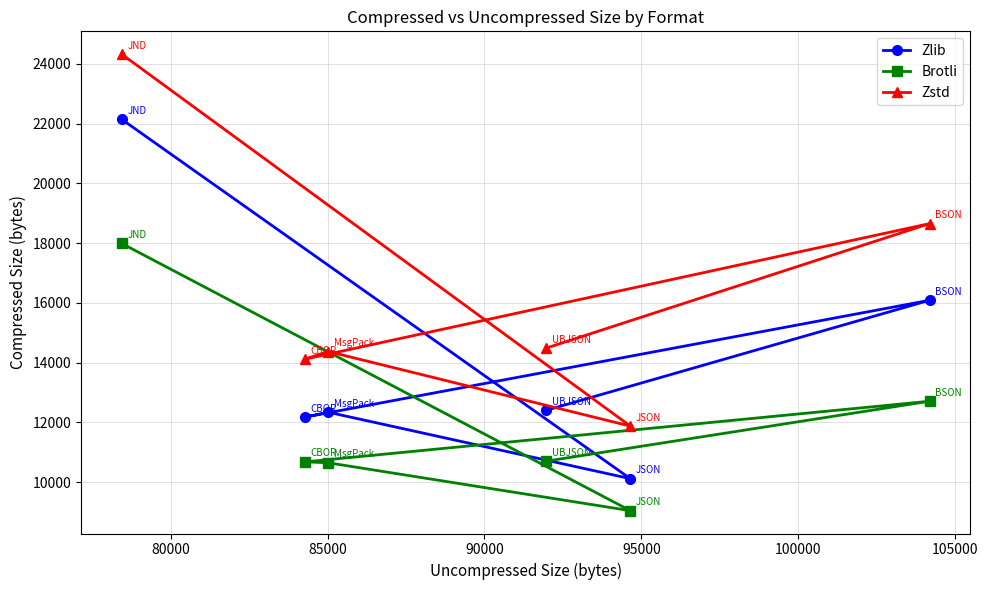

Rank the series by their maximum value, from highest to lowest.

Zstd, Zlib, Brotli